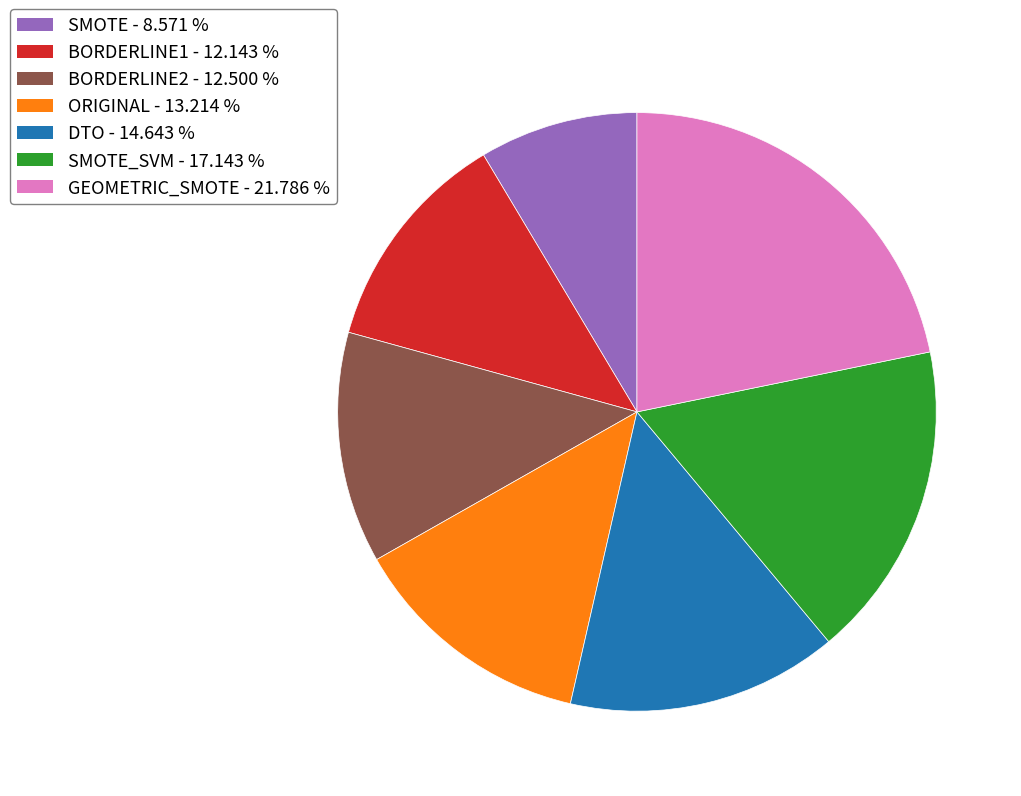

Does any single category account for the majority?

No